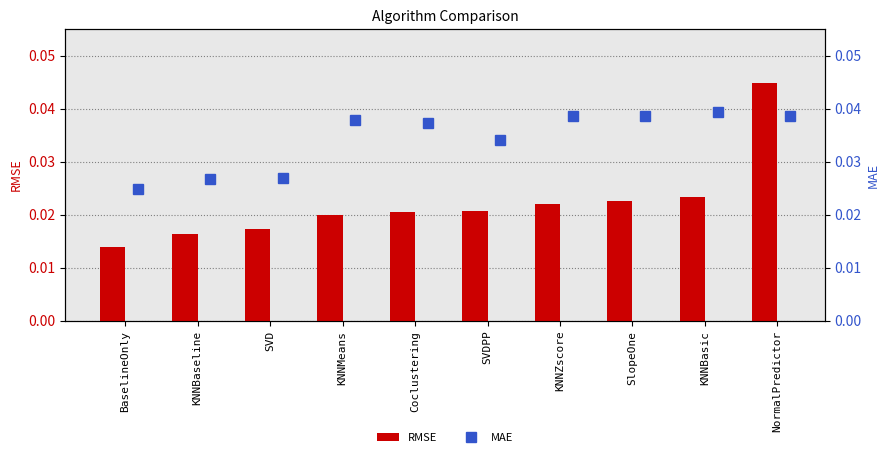

Which category has the highest value in the RMSE series?

NormalPredictor